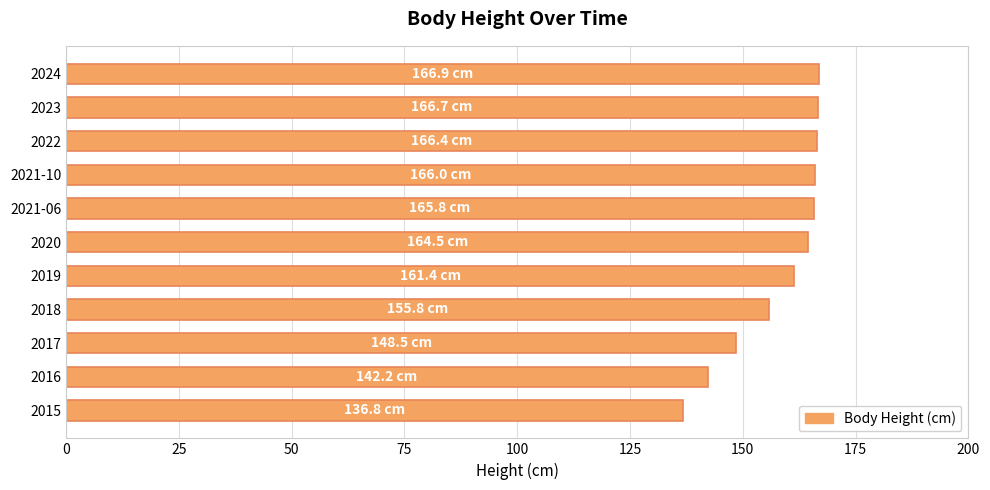

What is the change in value from 2019 to 2023?

+5.3